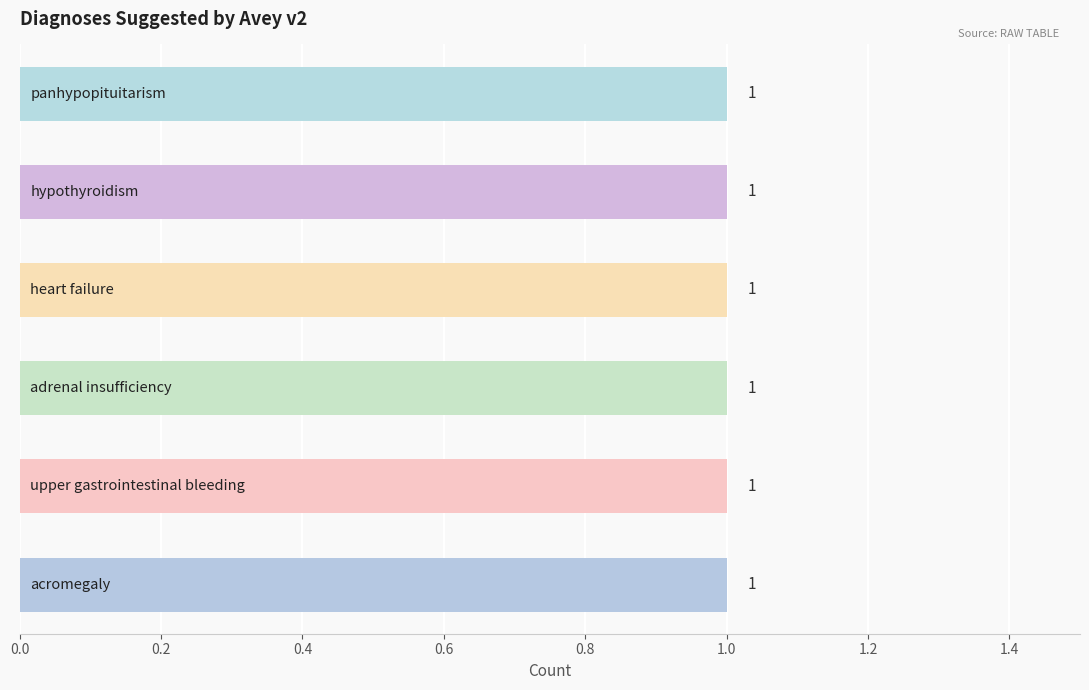

What position from the right is upper gastrointestinal bleeding?

5